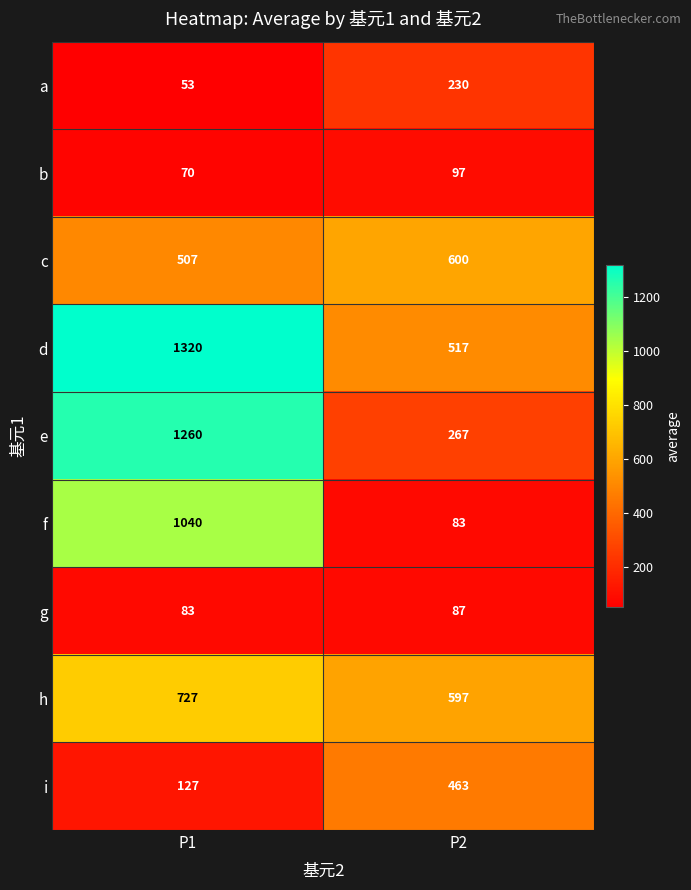

The value of g at P1 is 39. True or false?

False